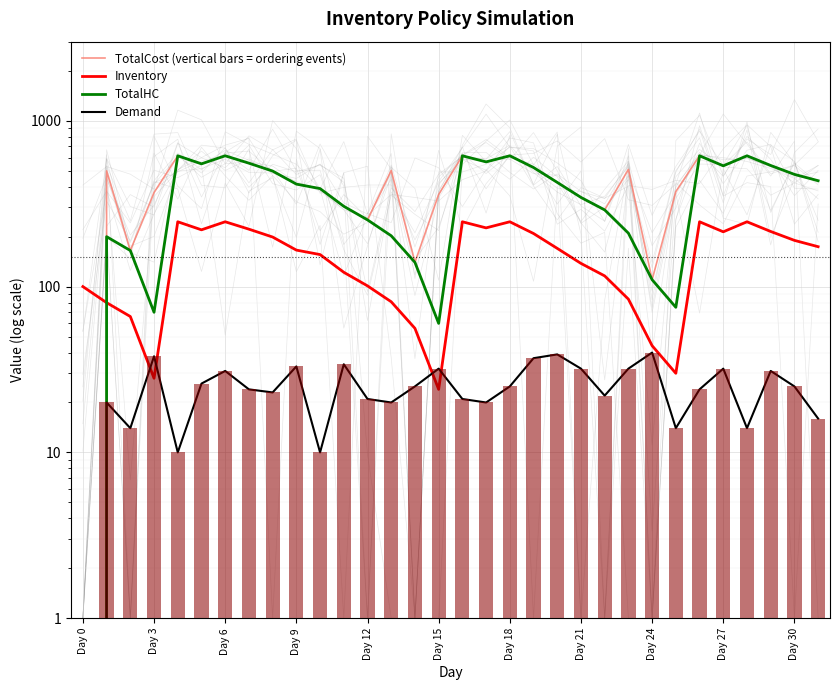

Does the chart contain stacked bars?

No